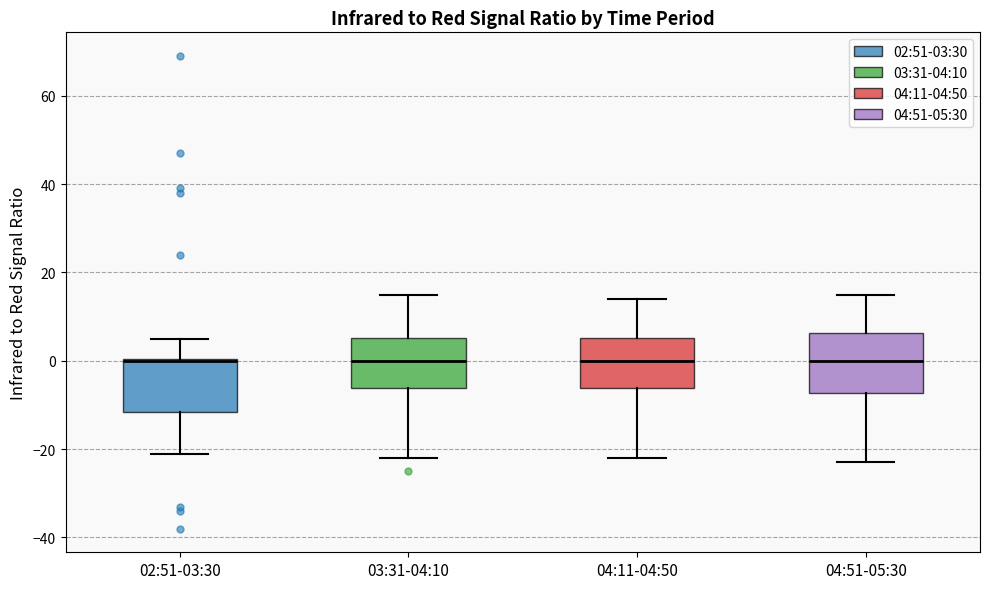

Reading left to right, read every box against the y-axis: the position of its median line, the range the box covers, and the ends of its whiskers. The values are not printed on the chart, so give them approximately, as read against the axis.

02:51-03:30: median 0, box -12 to 0, whiskers -20 to 6
03:31-04:10: median 0, box -6 to 6, whiskers -22 to 16
04:11-04:50: median 0, box -6 to 6, whiskers -22 to 14
04:51-05:30: median 0, box -8 to 6, whiskers -22 to 16